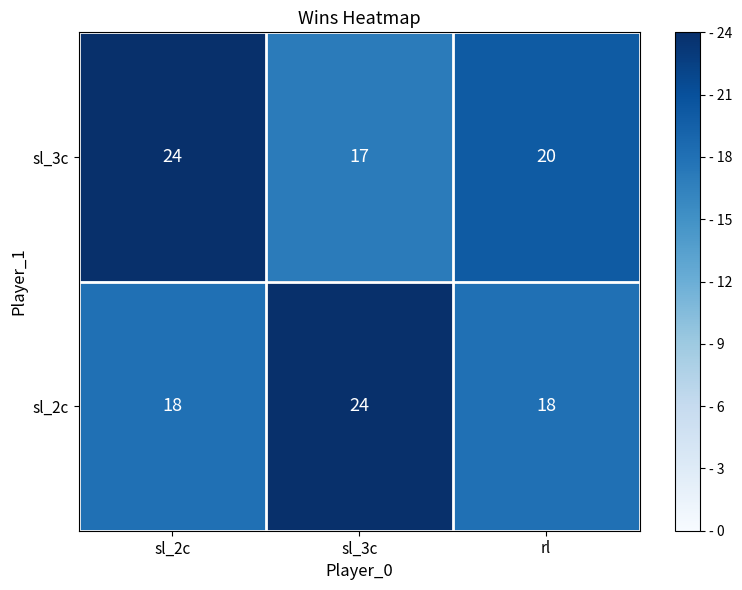

What is the approximate value of sl_3c at sl_3c?

17